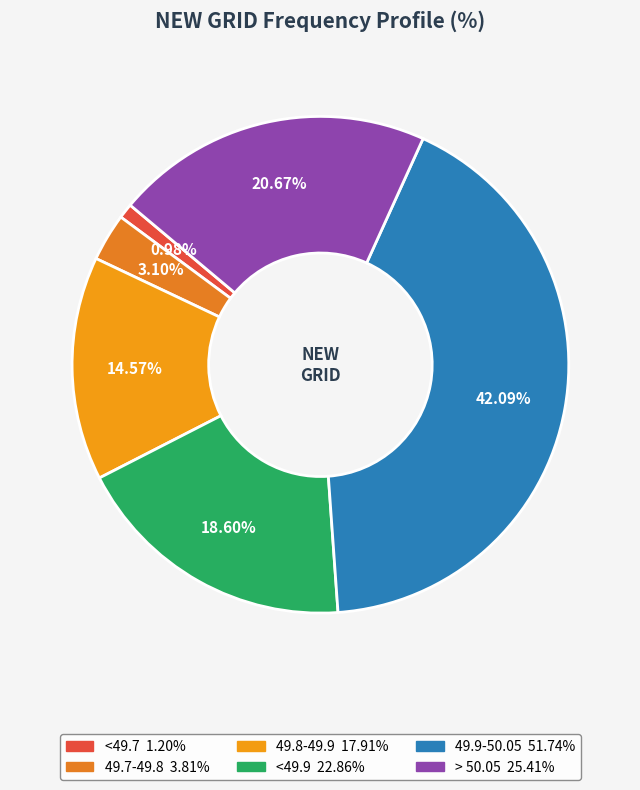

How many slices are in this pie chart?

6